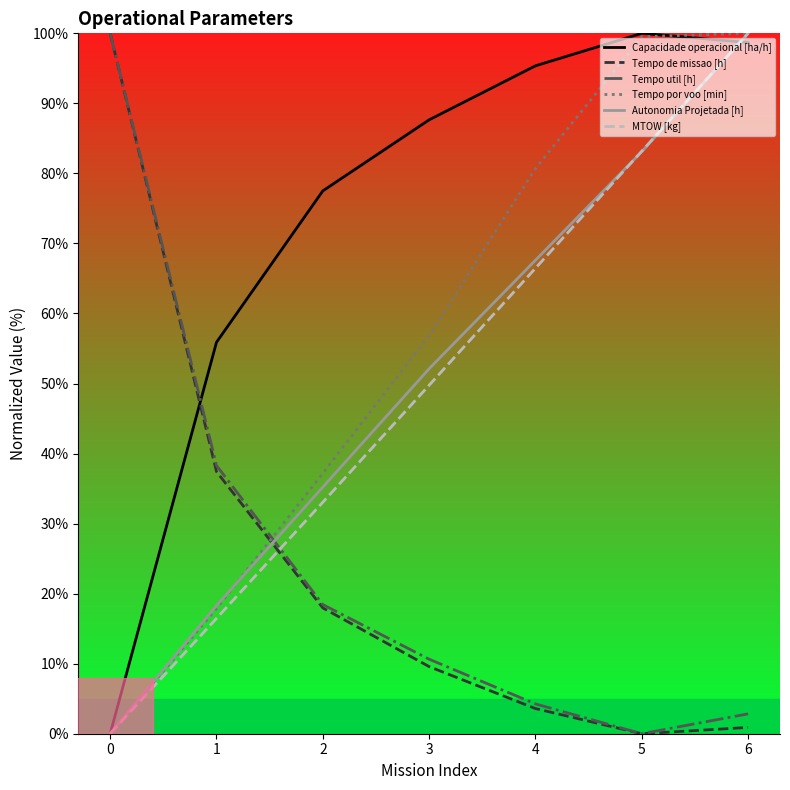

What is the maximum value for Tempo util [h]?

100.0